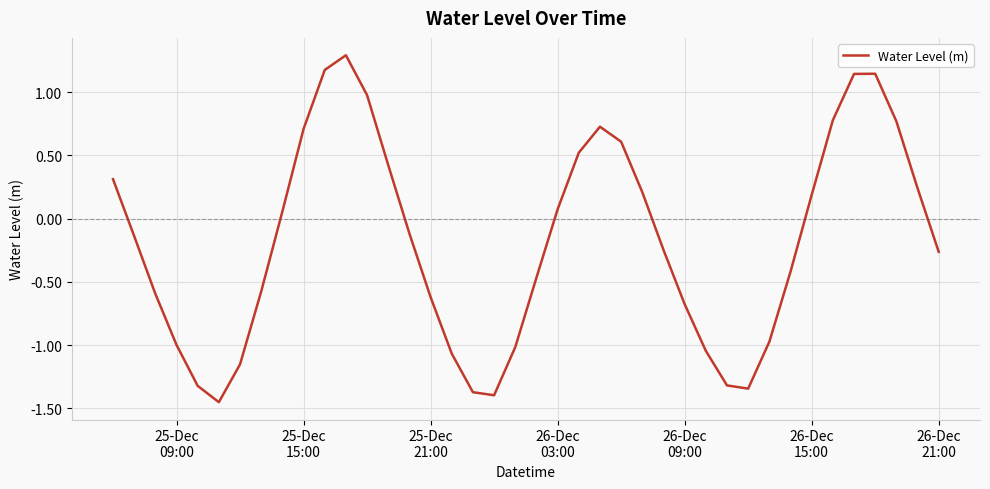

What is the greatest value displayed?

1.3